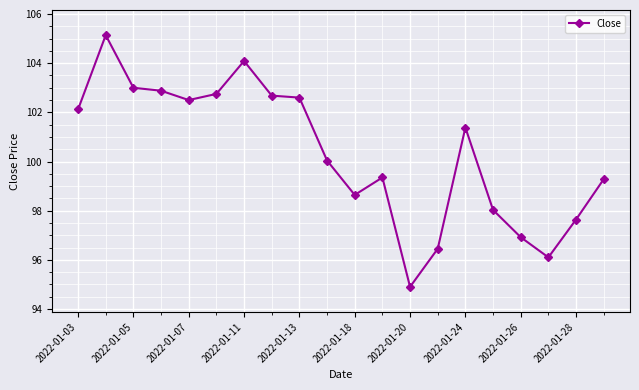

True or false: there are more than 1 points higher than both neighbors.

True